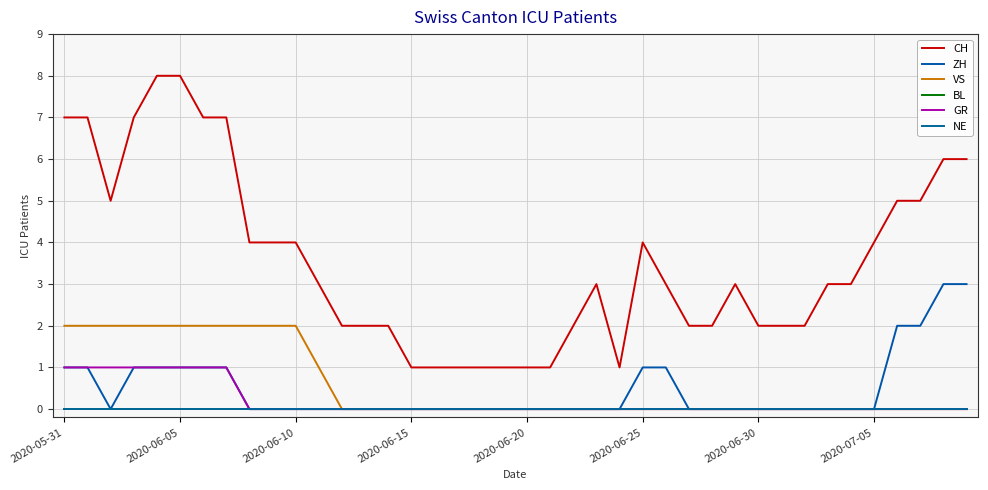

Does the chart have visible grid lines?

Yes